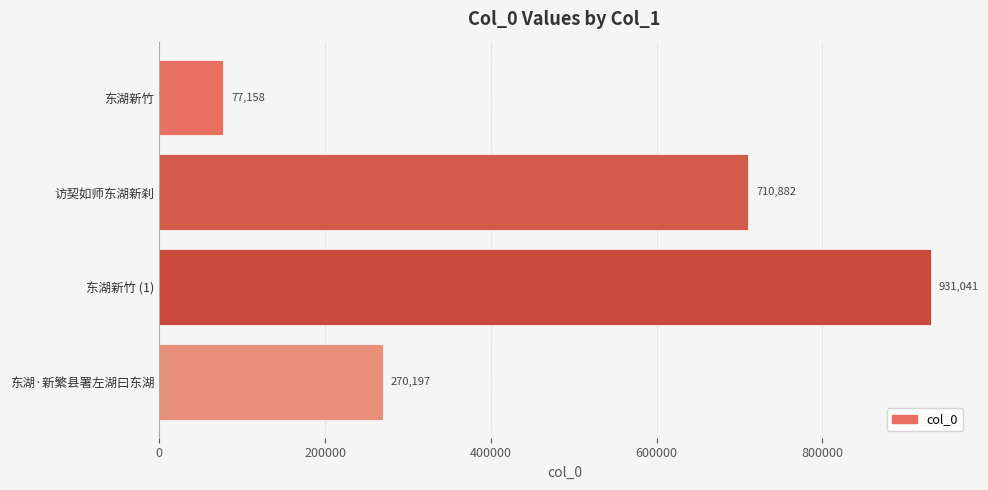

Between 东湖·新繁县署左湖曰东湖 and 访契如师东湖新刹, which is larger?

访契如师东湖新刹